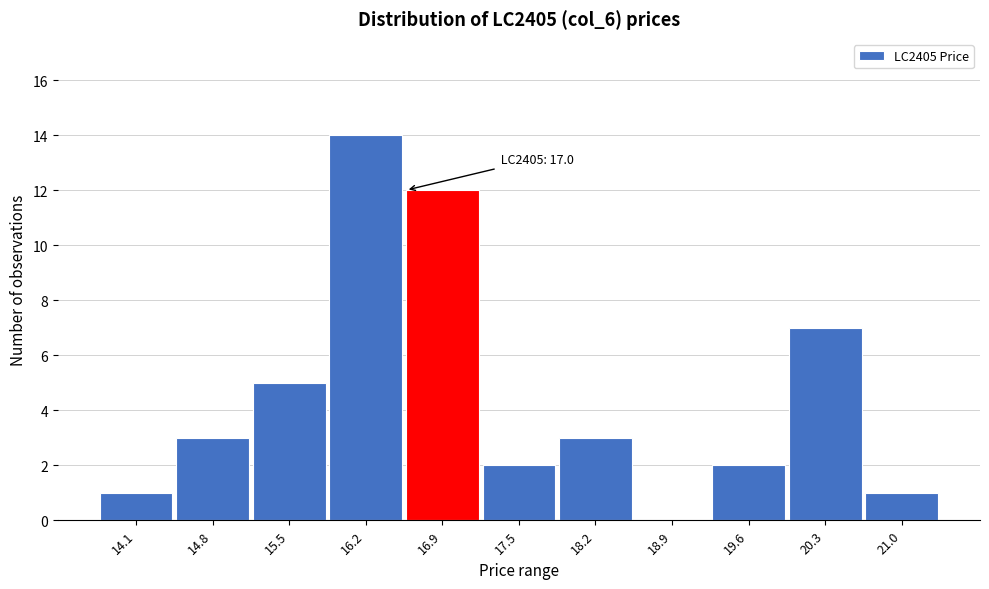

Reading left to right, extract all data points from this chart.

14.1=1	14.8=3	15.5=5	16.2=14	16.9=12	17.5=2	18.2=3	18.9=0	19.6=2	20.3=7	21.0=1